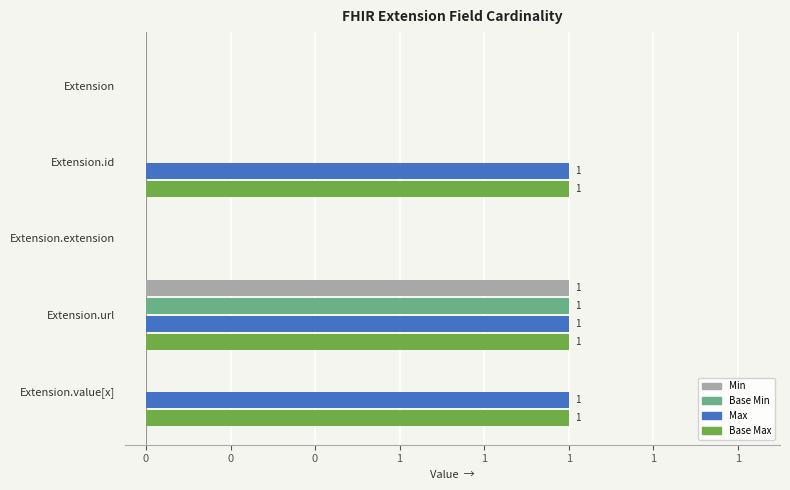

What are all the series names shown in the legend?

Min, Base Min, Max, Base Max